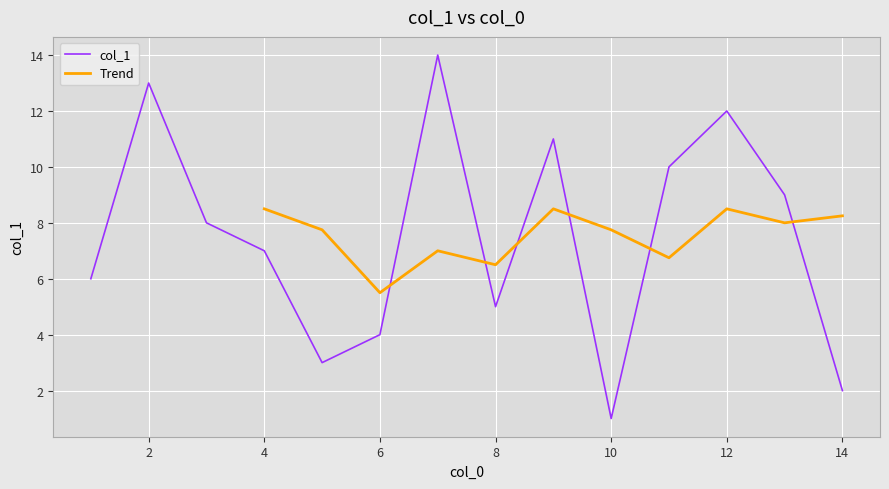

The value at 6 is 4. True or false?

True